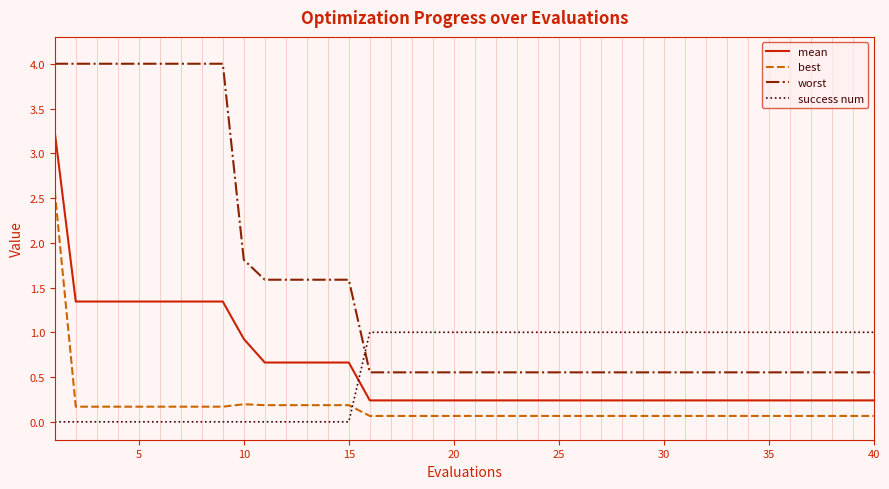

Which series has the largest total across all categories?

worst